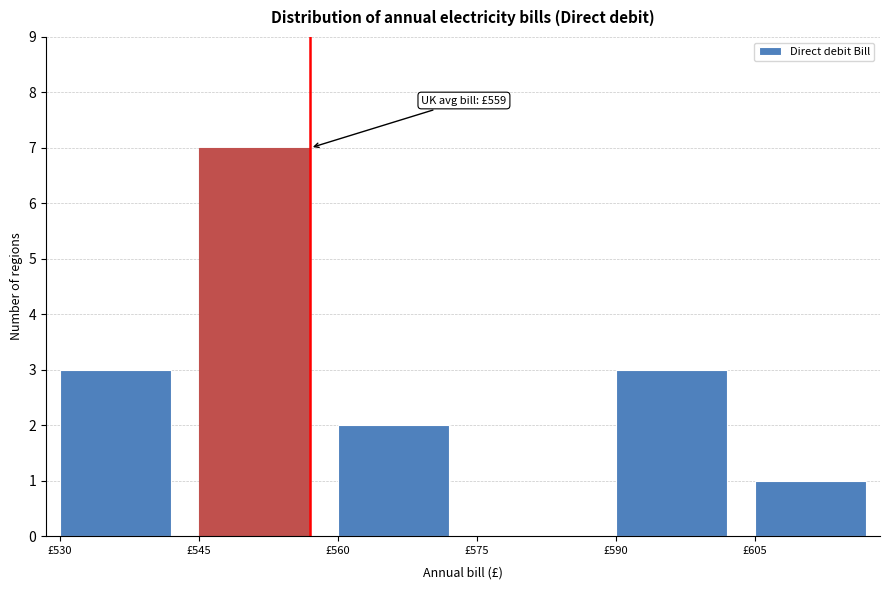

Reading left to right, what are all the values shown in this chart?

£530=3	£545=7	£560=2	£575=0	£590=3	£605=1